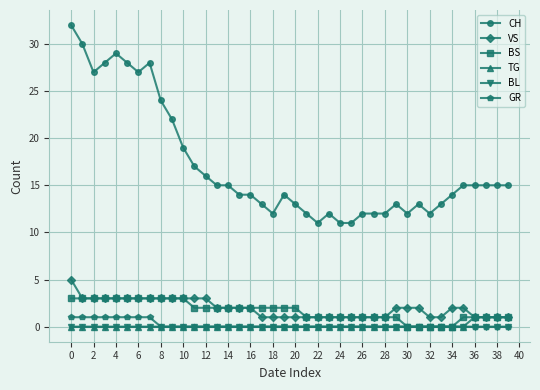

Which series has the largest range (max minus min)?

CH